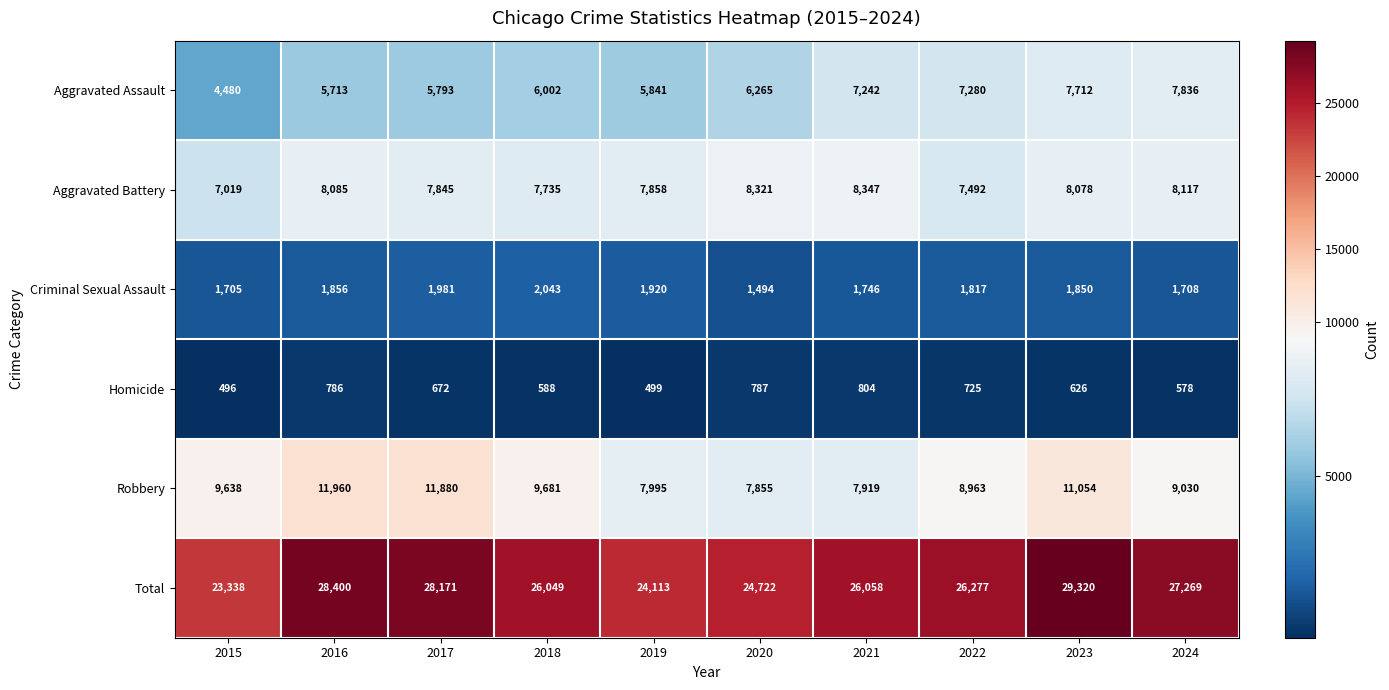

Which label corresponds to the smallest value in the chart?

2015